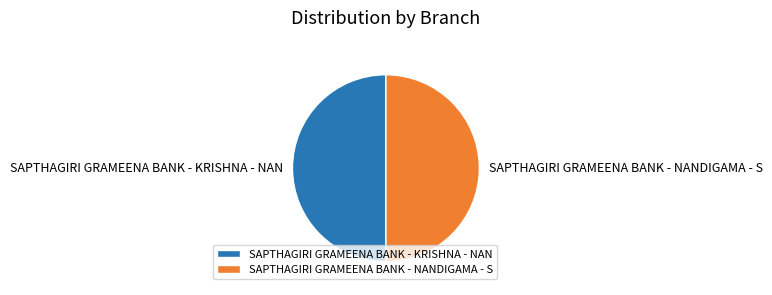

Is the sum of SAPTHAGIRI GRAMEENA BANK - KRISHNA - NAN and SAPTHAGIRI GRAMEENA BANK - NANDIGAMA - S greater than half?

Yes